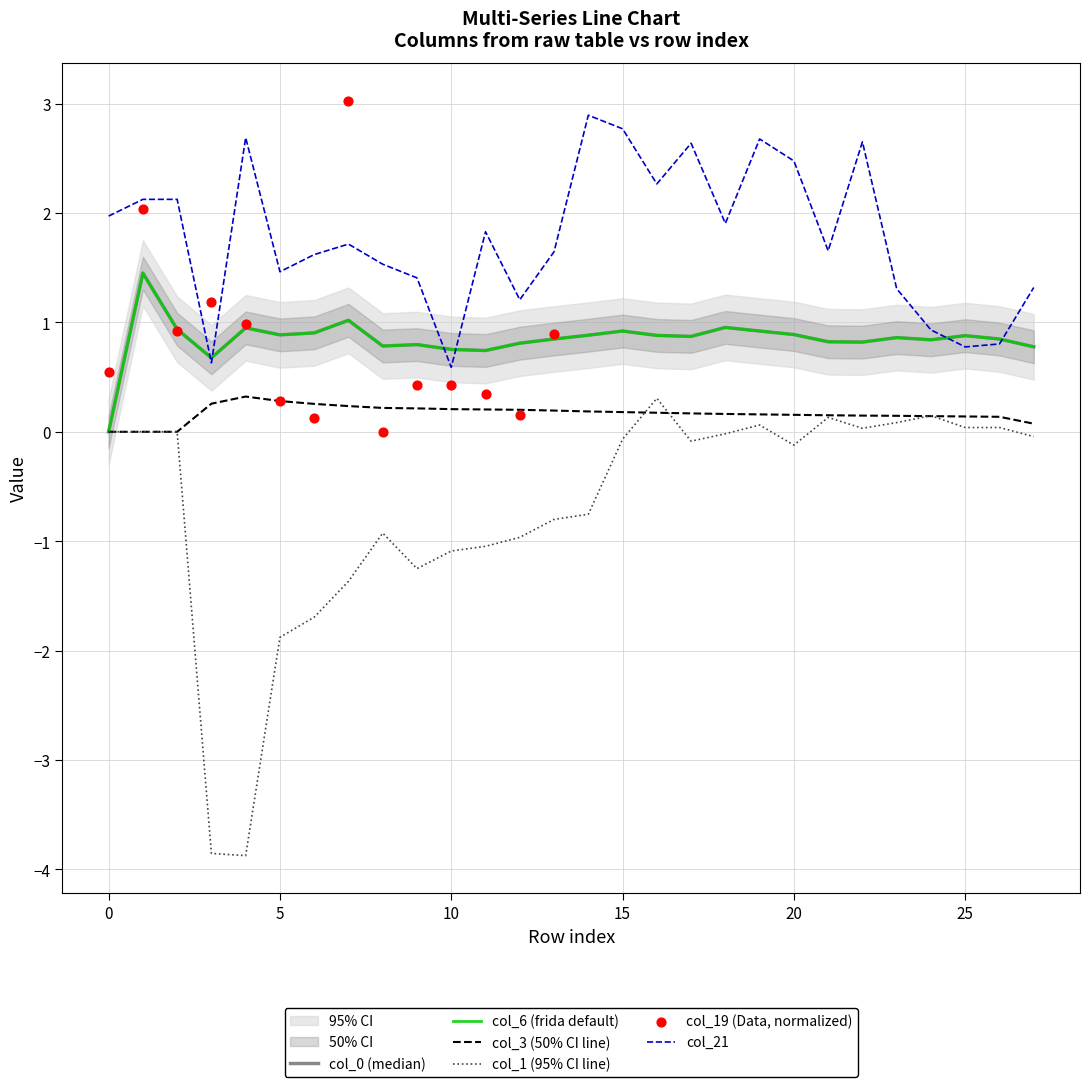

Is the value of col_3 at 17 greater than the value of col_1 at 15?

Yes